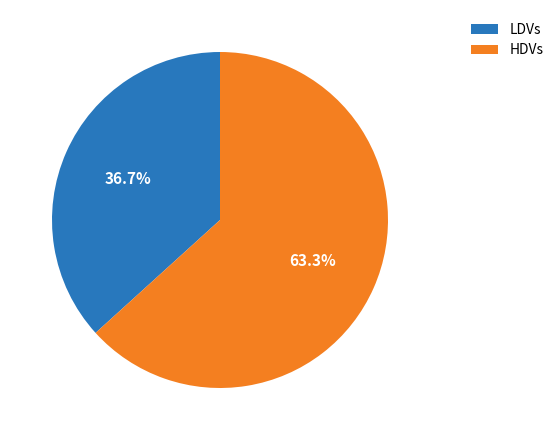

The LDVs slice represents 37% of the pie. True or false?

True